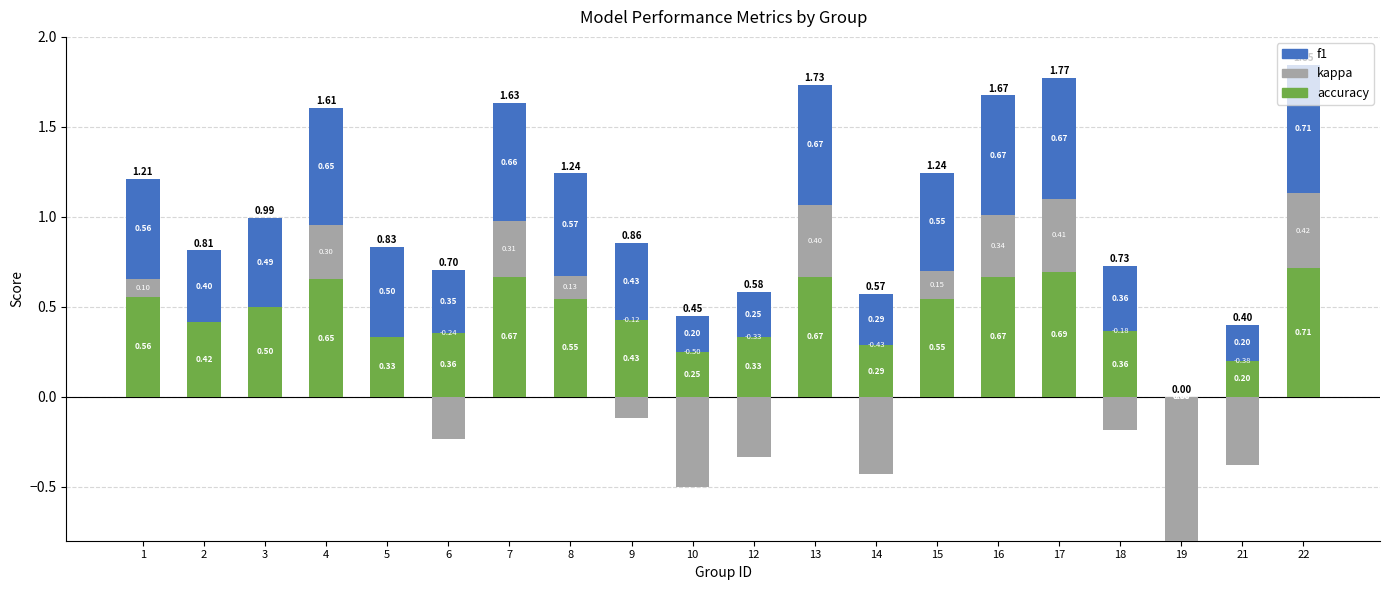

List the labels in order of accuracy value, smallest first.

19, 21, 10, 14, 5, 12, 6, 18, 2, 9, 3, 8, 15, 1, 4, 7, 13, 16, 17, 22